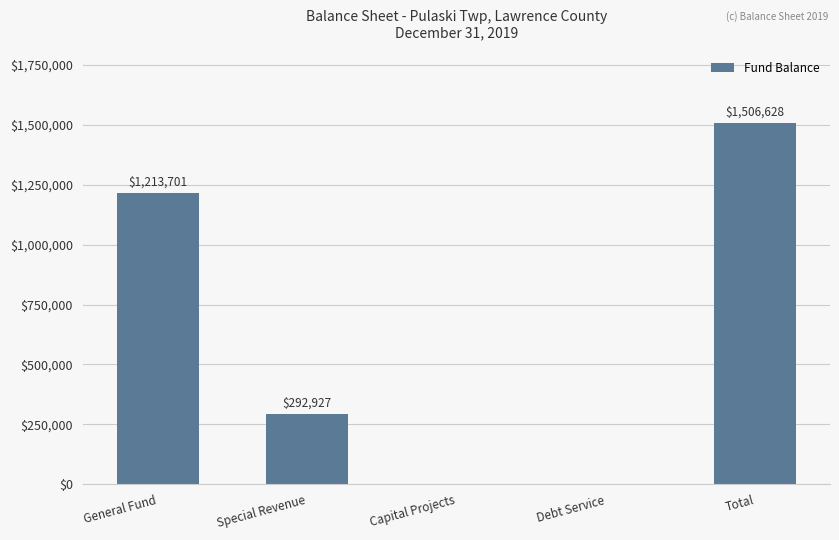

What is the change in value from General Fund to Special Revenue?

-920774